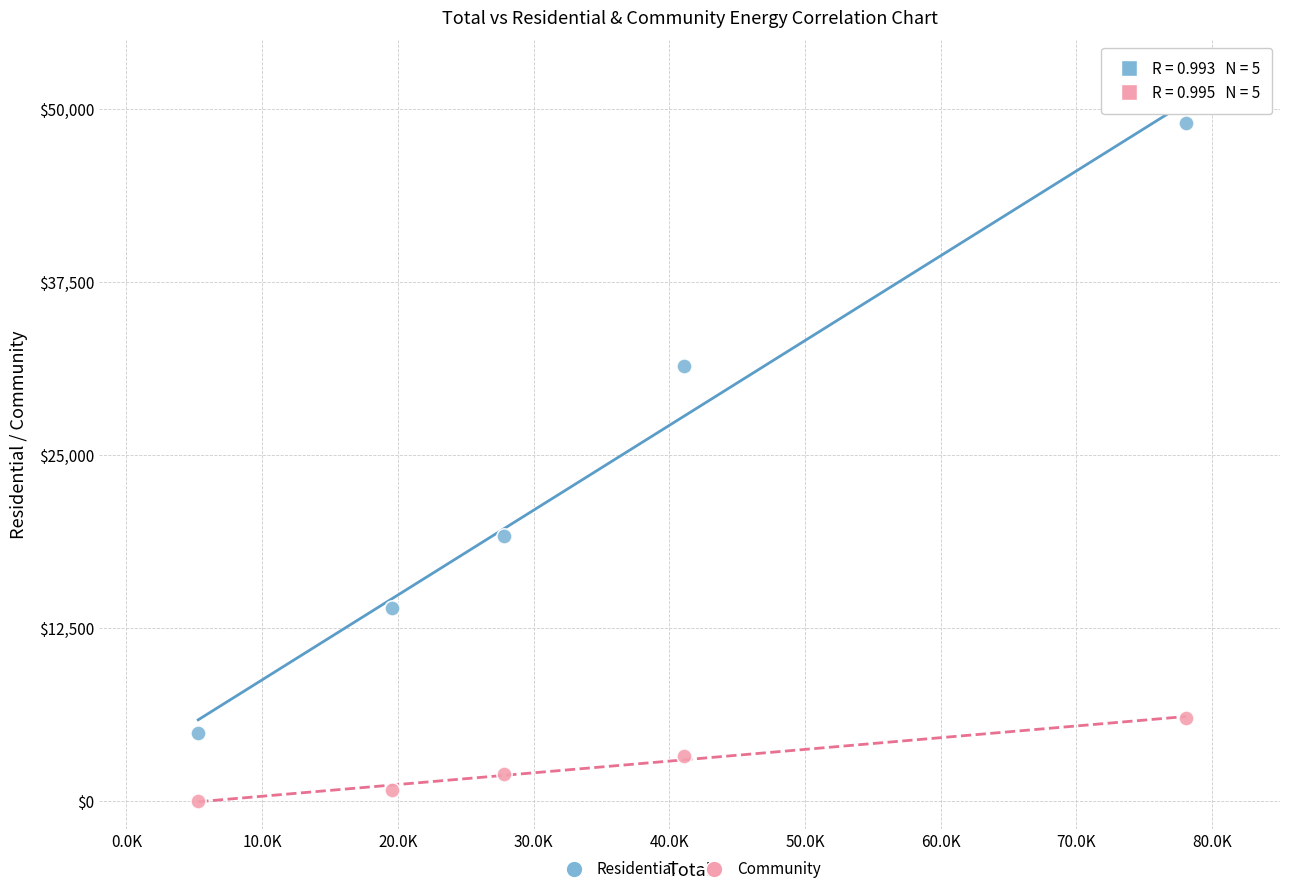

What are all the series names shown in the legend?

Residential, Community